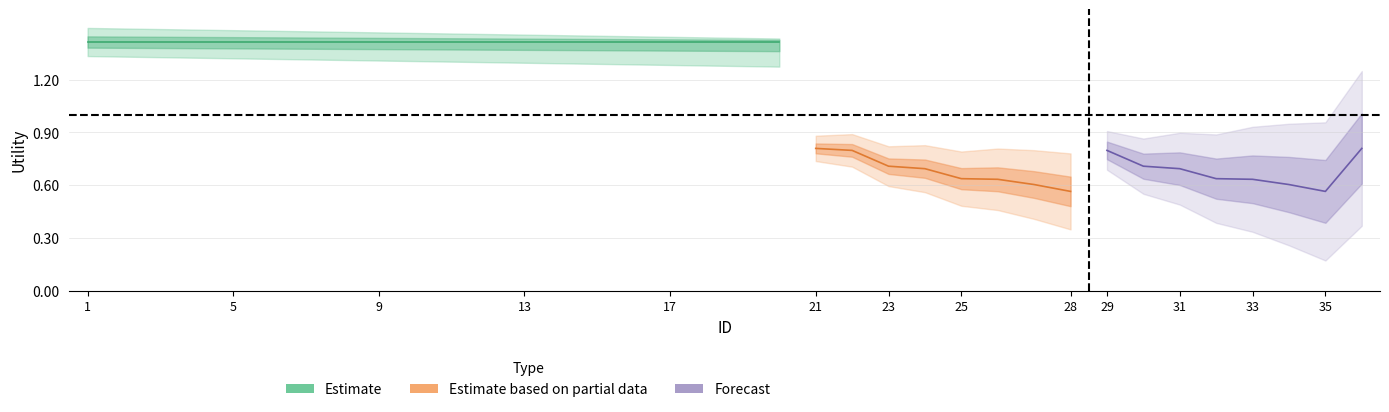

What is the minimum value for Estimate based on partial data?

0.6